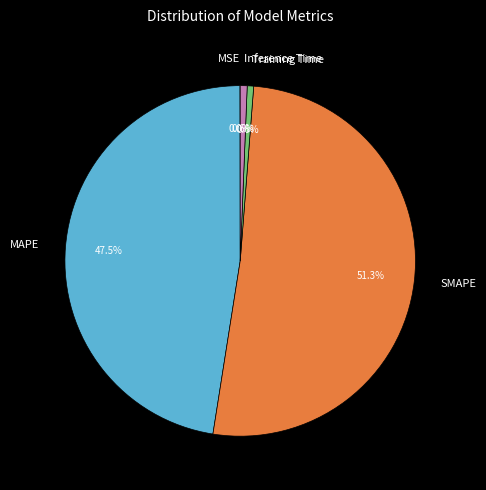

Which category has the biggest portion of the pie?

SMAPE